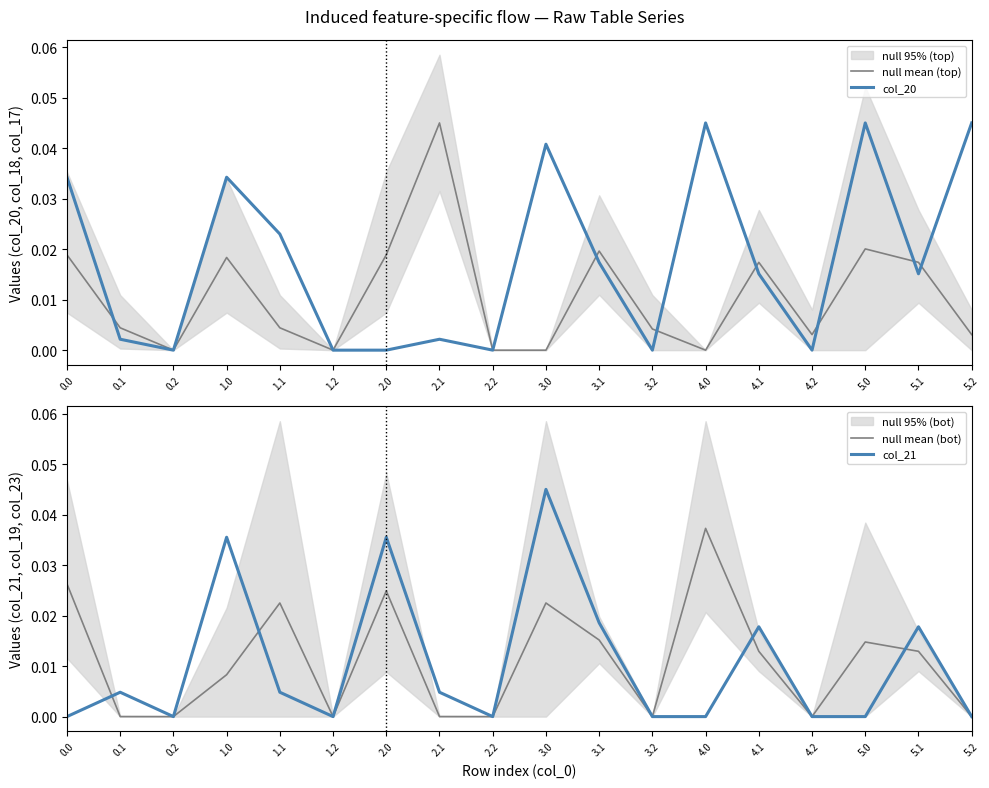

Count the number of categories in the chart.

18